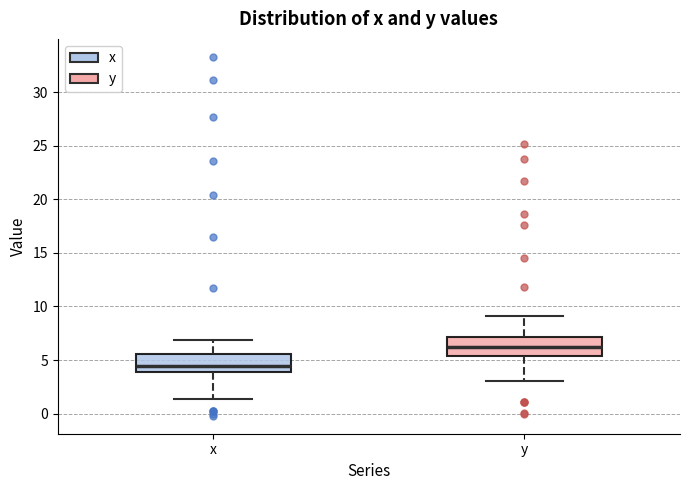

Which box has the highest median line?

y